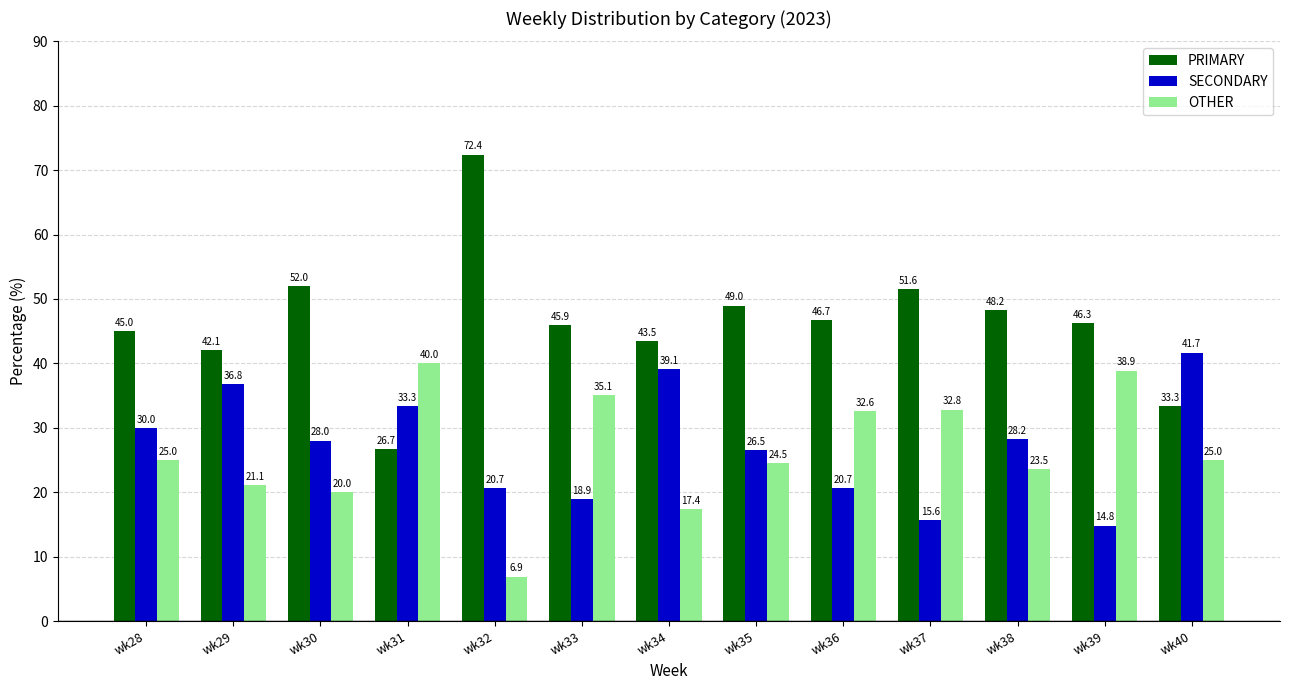

What is the sum of all OTHER values?

342.8